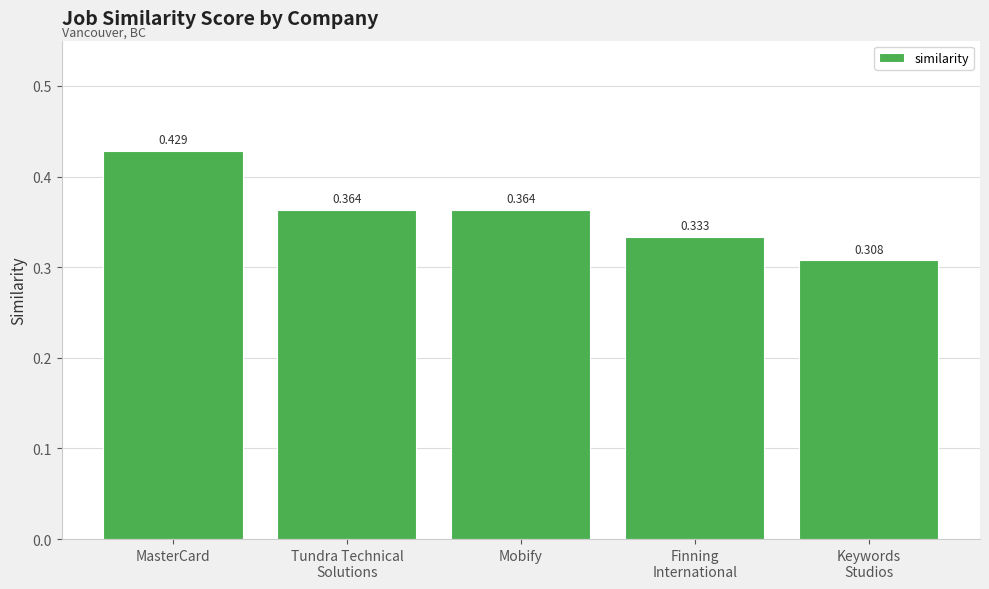

How many distinct data groups are displayed?

1